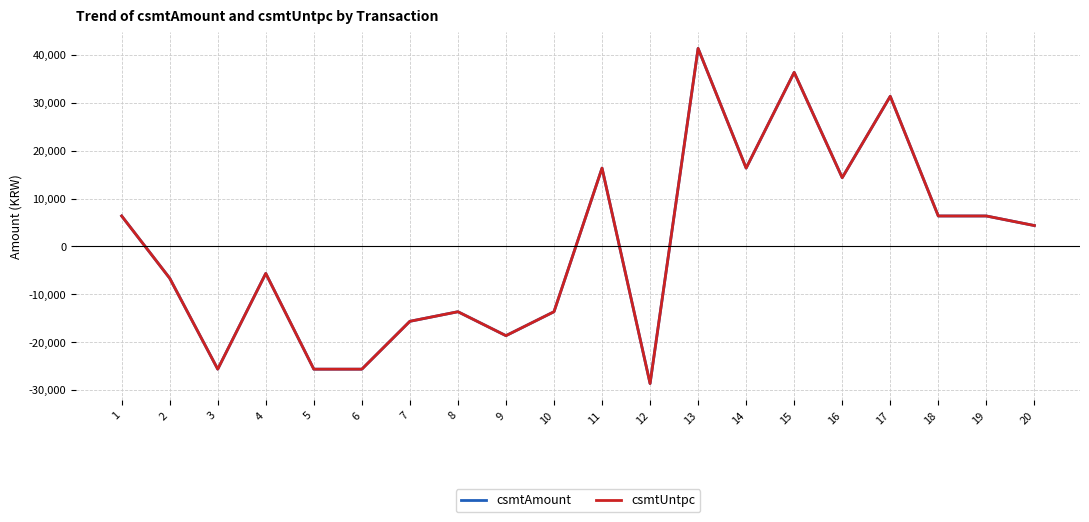

Does the chart display data point markers on the line(s)?

No